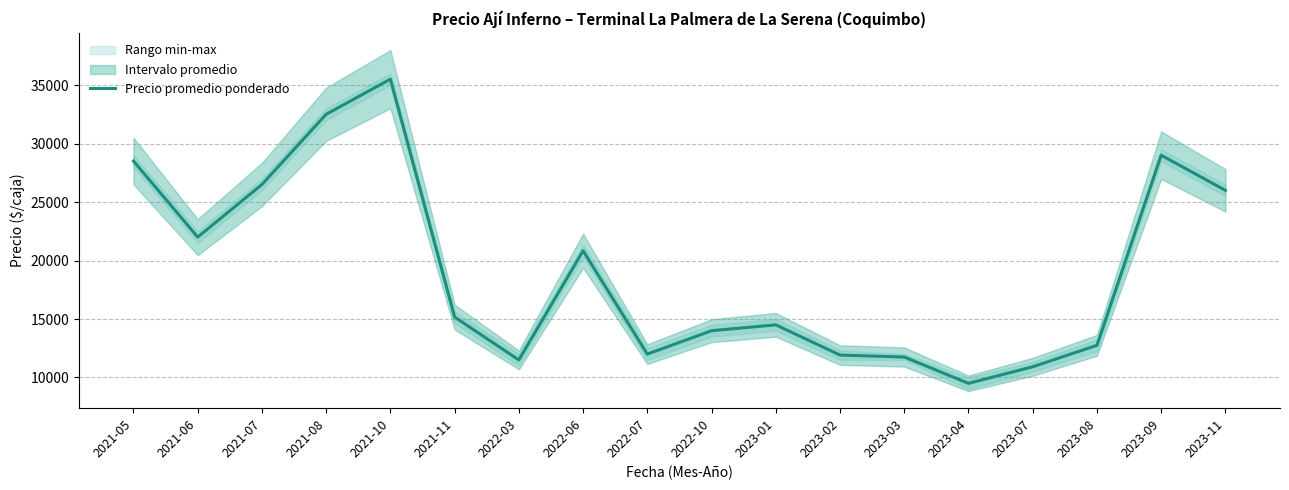

The chart shows a value of 11500.0 at 2022-03. True or false?

True